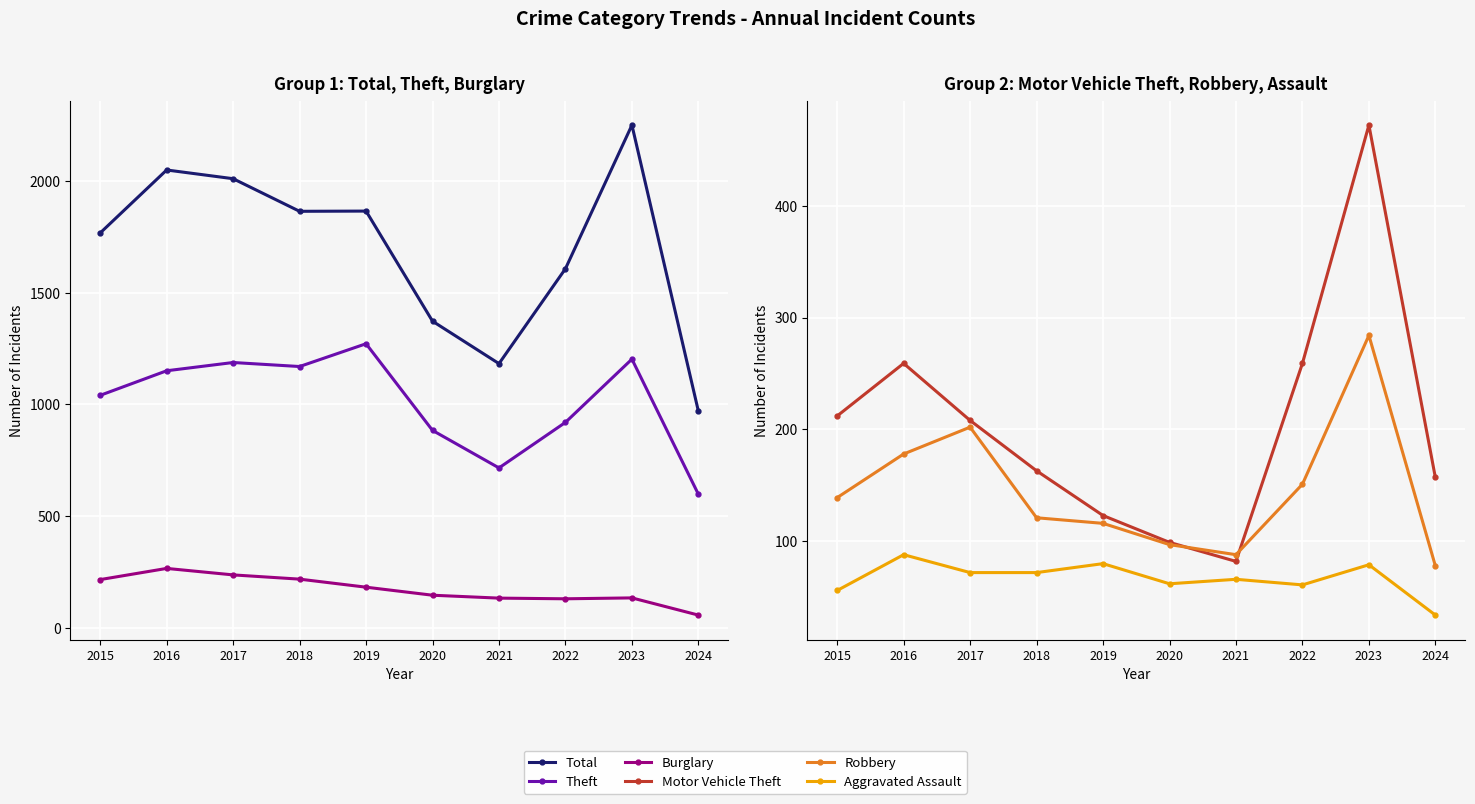

How many values in the Motor Vehicle Theft series are below 208?

5